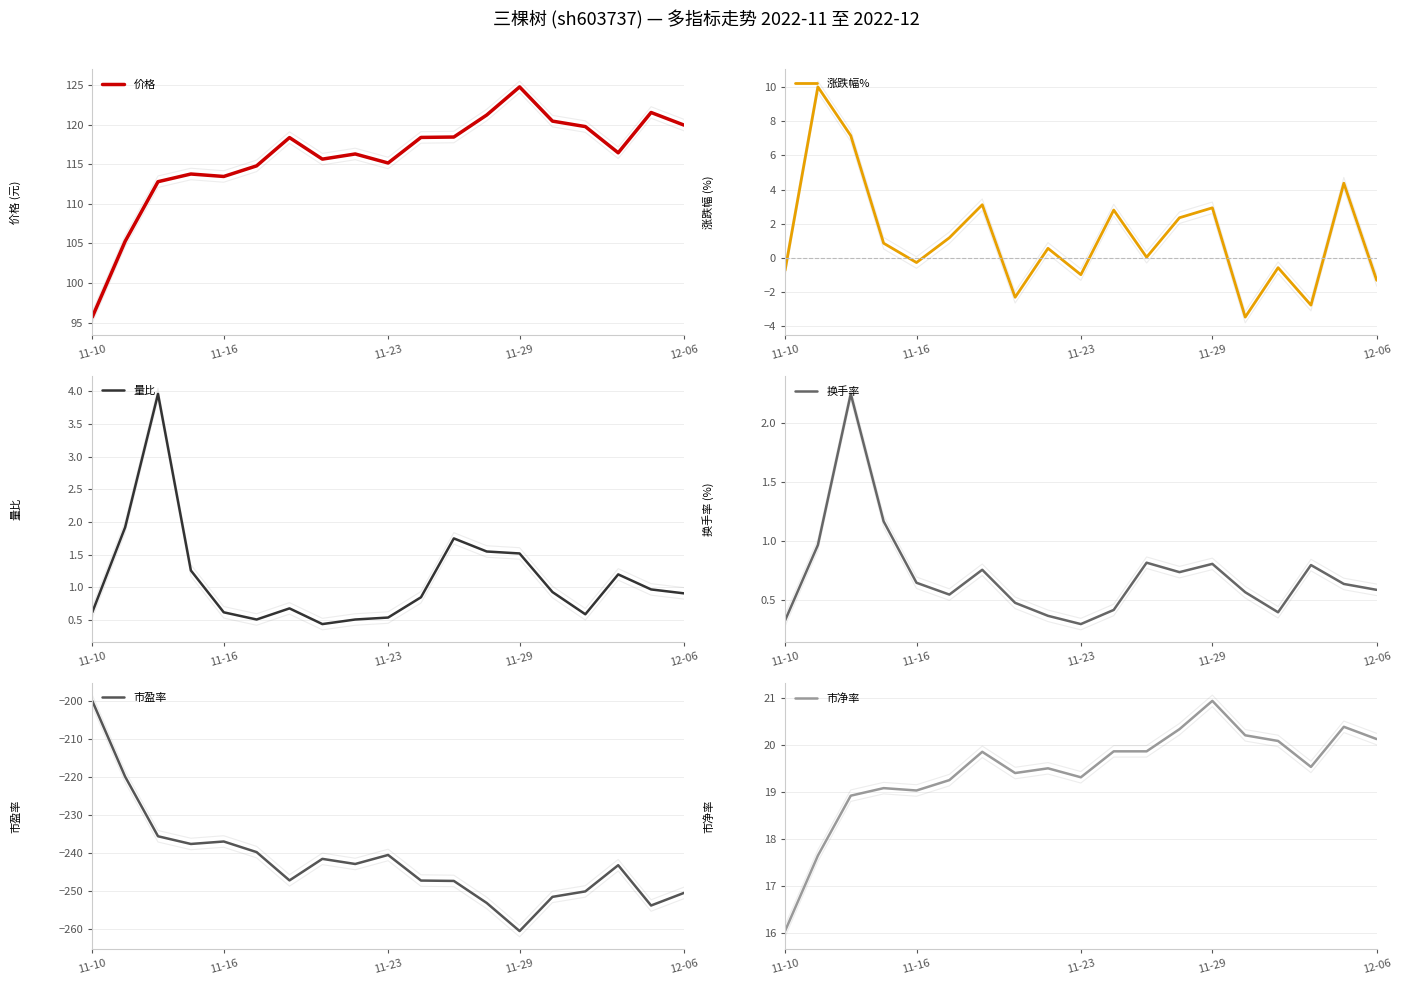

Which series has the largest total across all categories?

价格